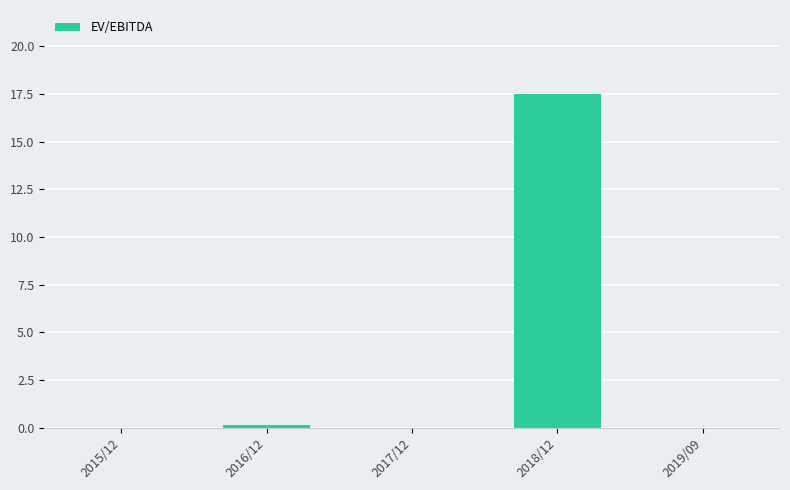

How many distinct data groups are displayed?

1